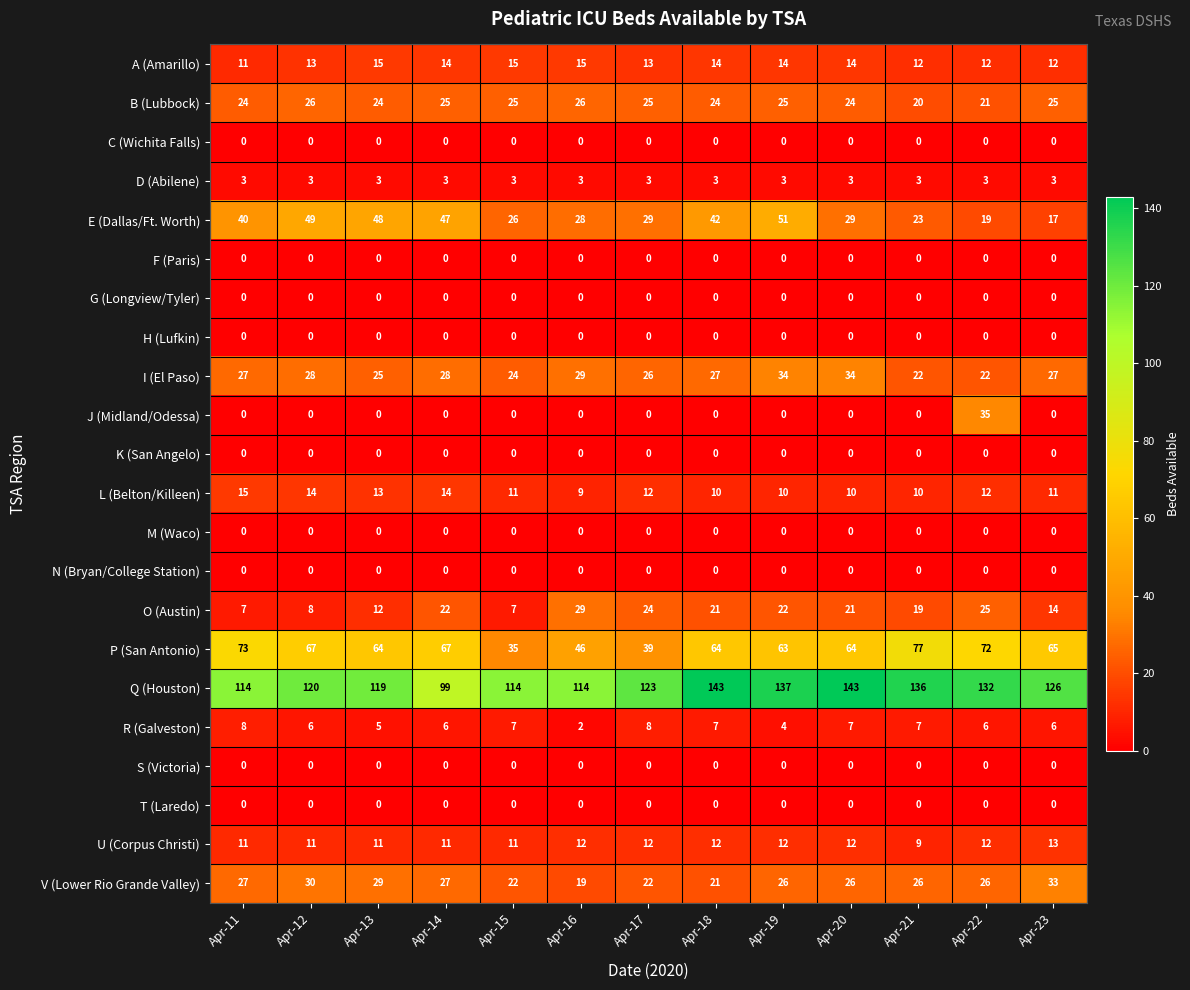

What is the average value of the A (Amarillo) series?

13